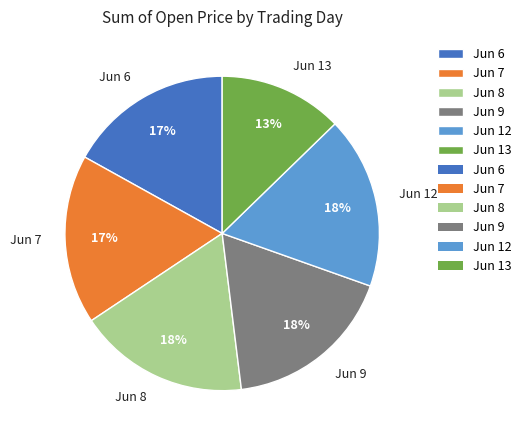

Approximately how many times larger is the value at Jun 13 compared to Jun 12?

0.7